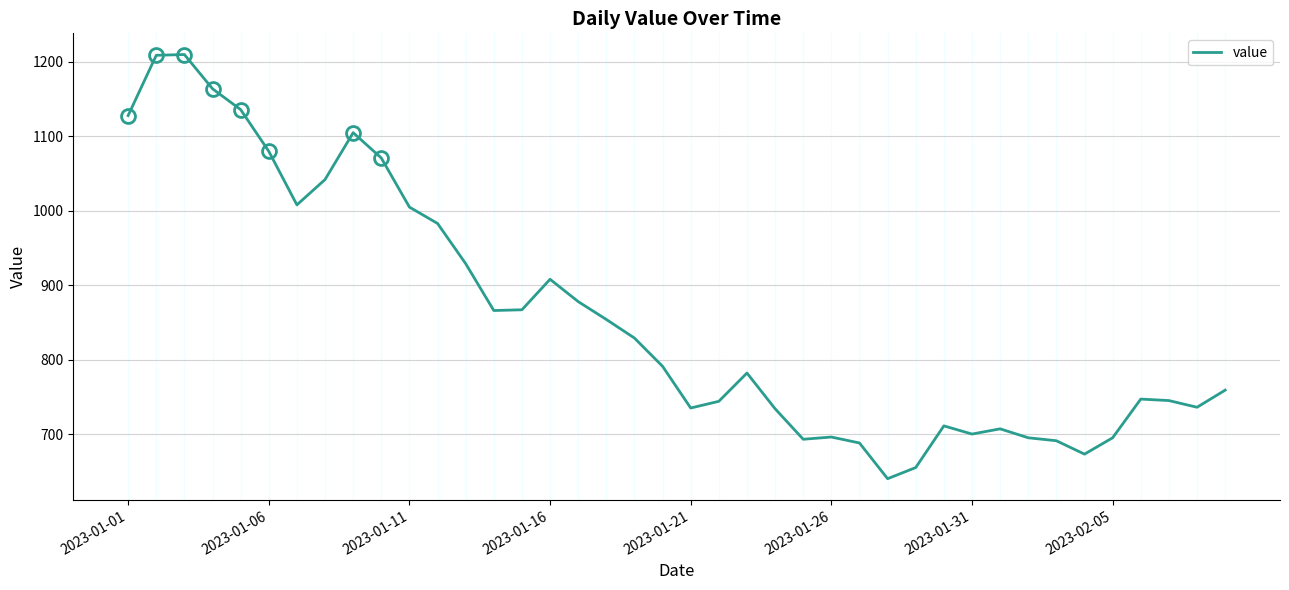

What is the difference between the maximum and minimum values?

570